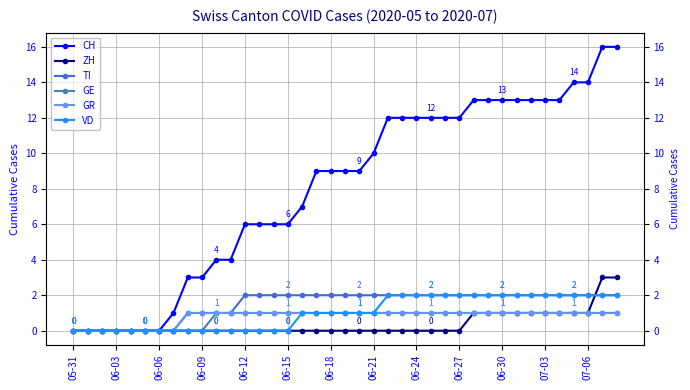

Rank the series by their maximum value, from highest to lowest.

CH, ZH, TI, VD, GE, GR